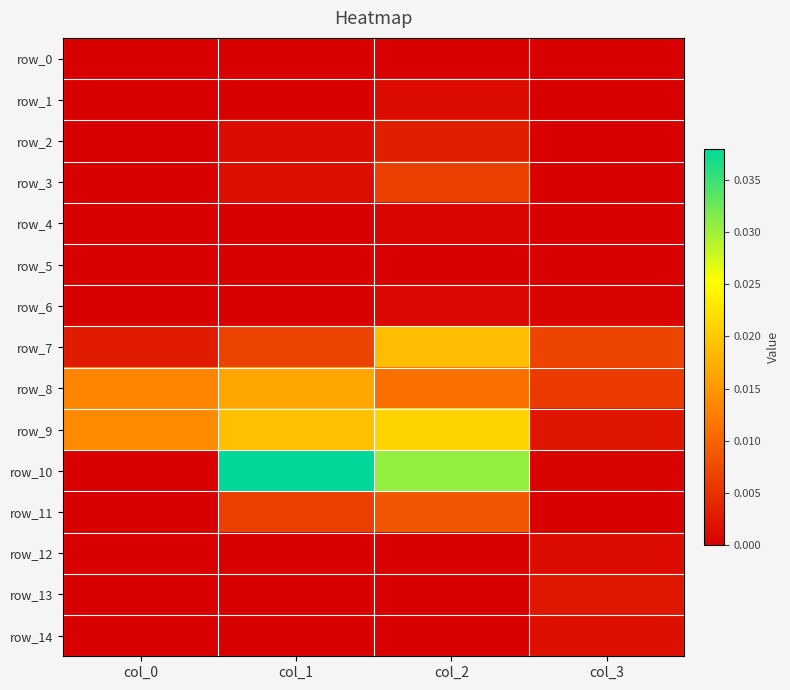

At how many categories does at least one series exceed 0?

4